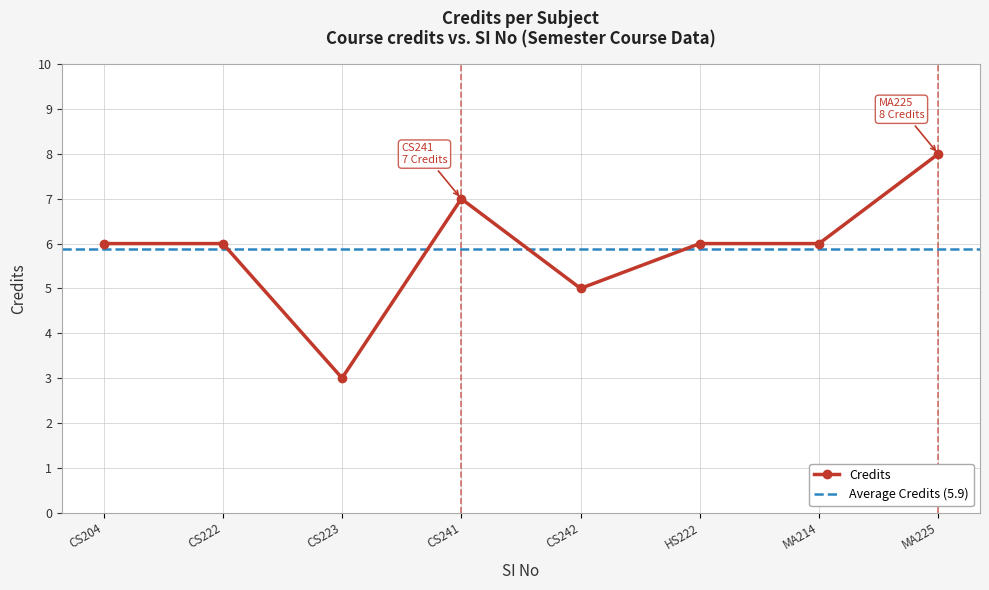

Where is the first local minimum for Credits?

CS223